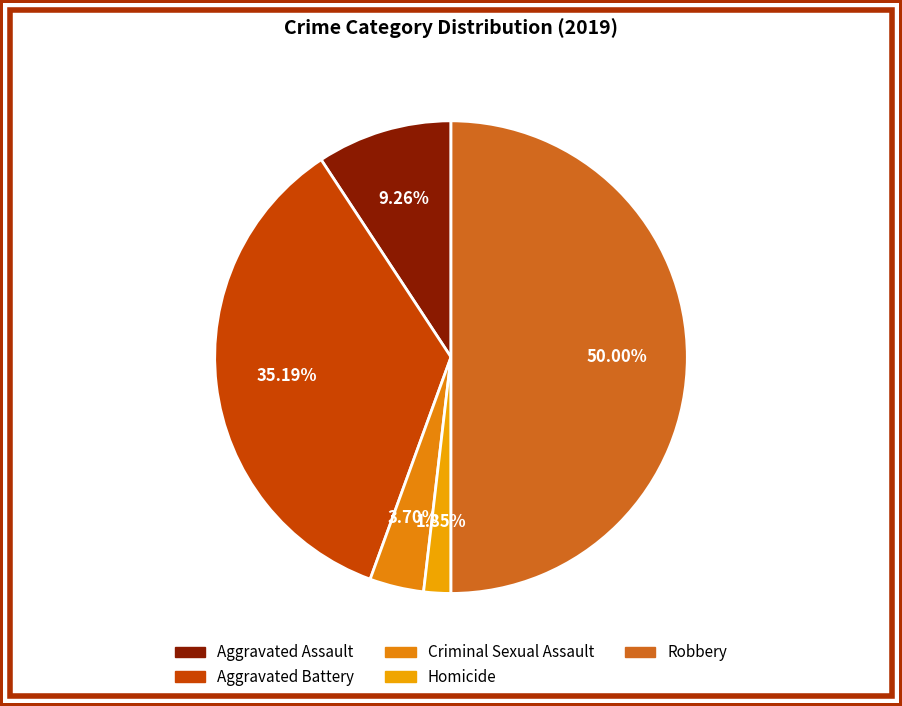

Rank the categories by value from highest to lowest.

Robbery, Aggravated Battery, Aggravated Assault, Criminal Sexual Assault, Homicide